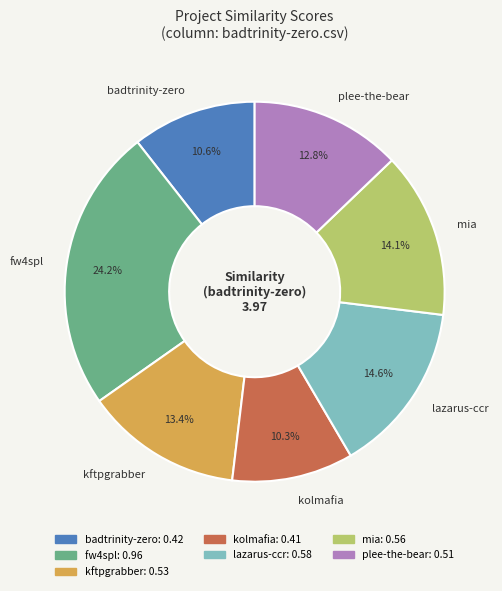

How many slices are in this pie chart?

7